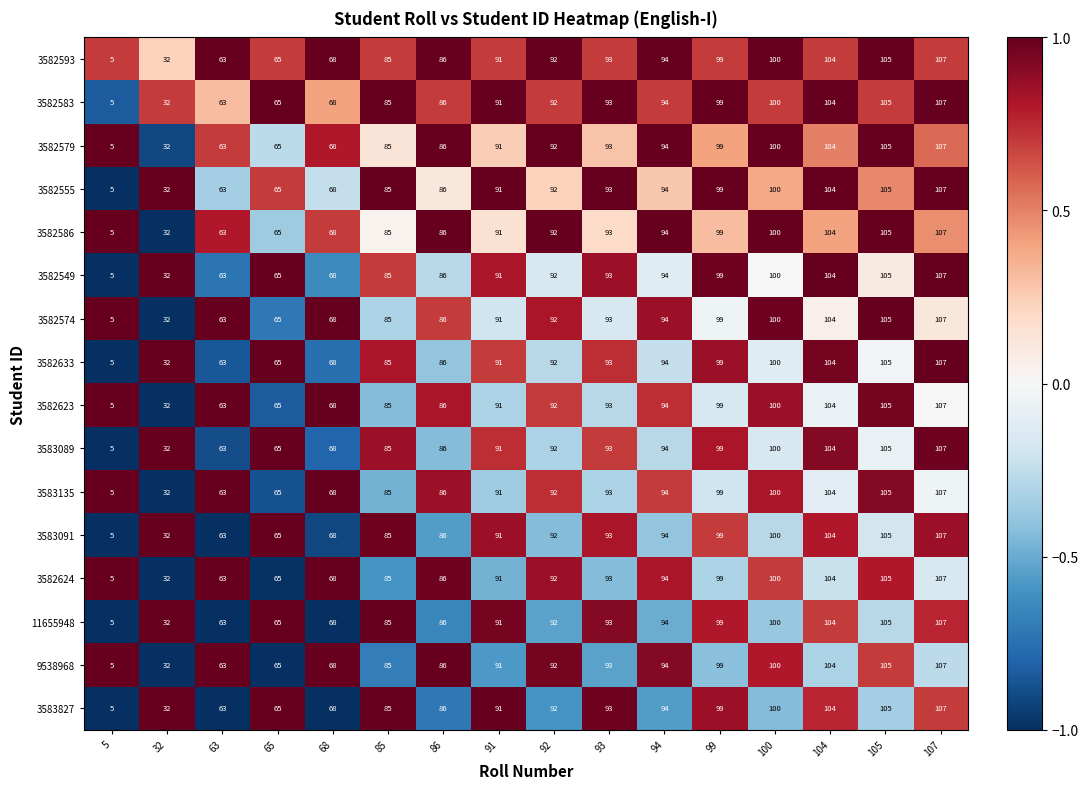

Is the value of 3582555 at 107 greater than the value of 3582583 at 85?

Yes